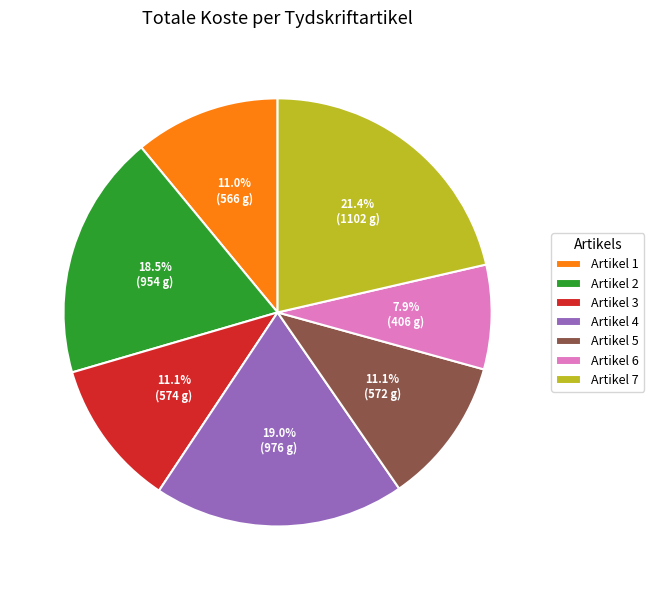

Is there any slice that represents more than half of the pie?

No